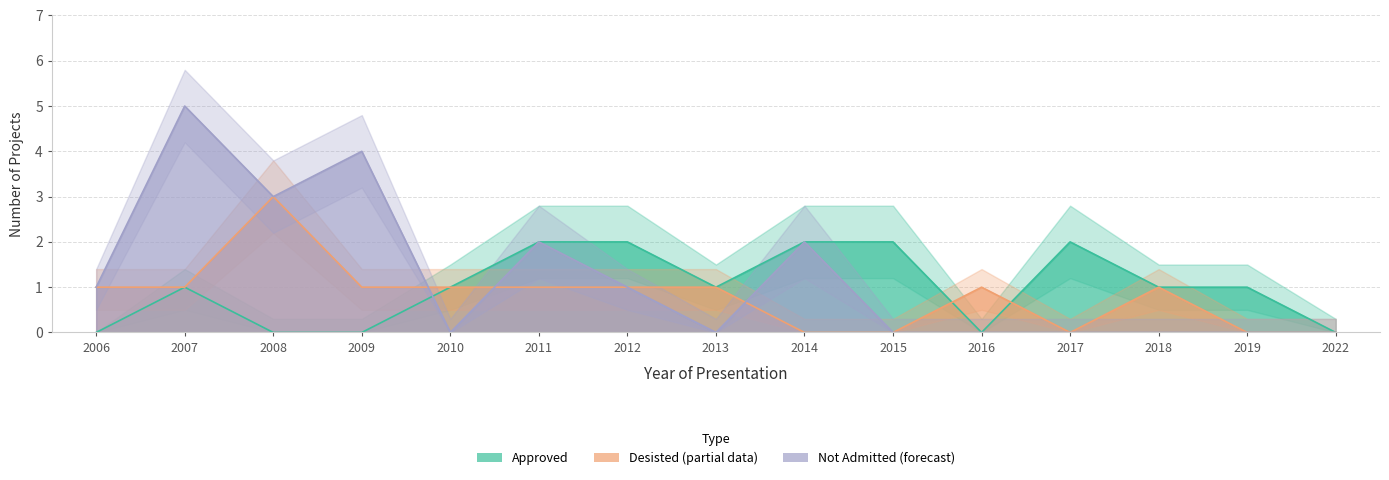

How many interior local valleys does the Approved series have?

2